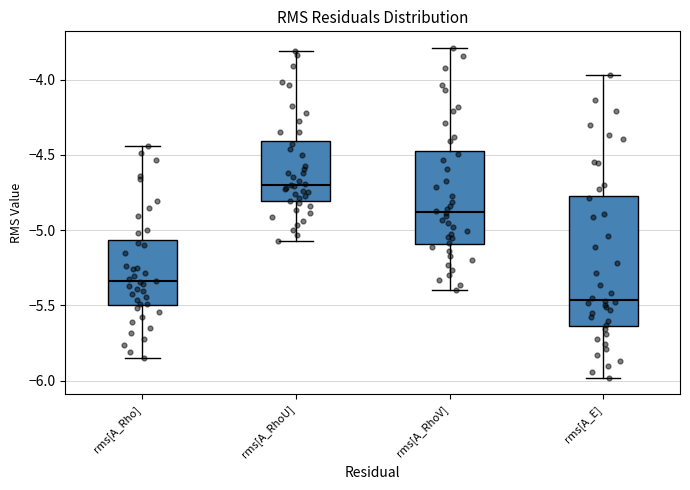

Reading left to right, transcribe this box plot: for each box, give where its median line is, the range the box spans, and where its two whiskers end, as read against the y-axis. The values are not printed on the chart, so give them approximately, as read against the axis.

rms[A_Rho]: median -5.35, box -5.50 to -5.05, whiskers -5.85 to -4.45
rms[A_RhoU]: median -4.70, box -4.80 to -4.40, whiskers -5.05 to -3.80
rms[A_RhoV]: median -4.90, box -5.10 to -4.45, whiskers -5.40 to -3.80
rms[A_E]: median -5.45, box -5.65 to -4.75, whiskers -6.00 to -3.95